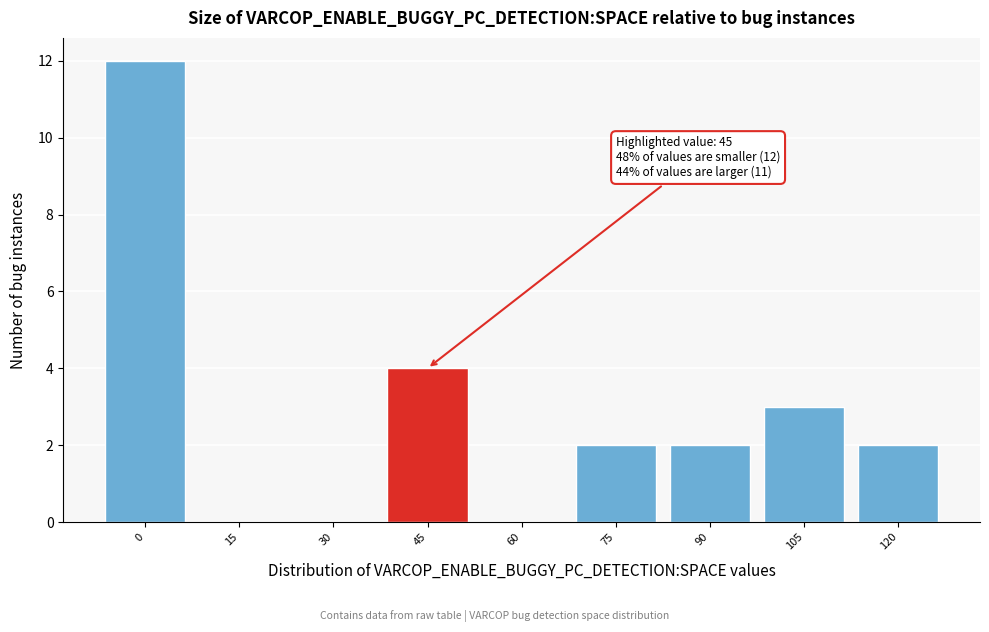

Reading left to right, transcribe all the data shown in this chart.

0=12	15=0	30=0	45=4	60=0	75=2	90=2	105=3	120=2